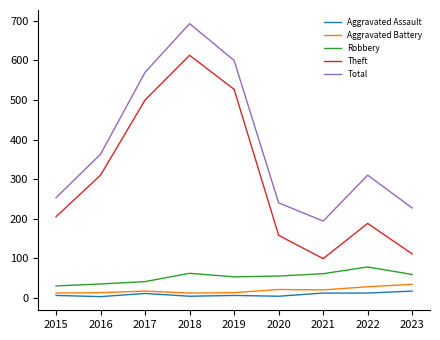

What is the smallest value displayed?

3